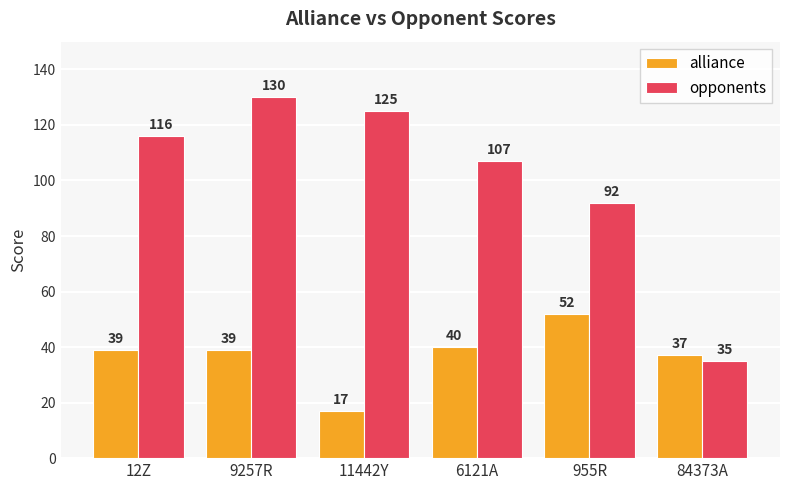

How many values in the alliance series are below 39?

2